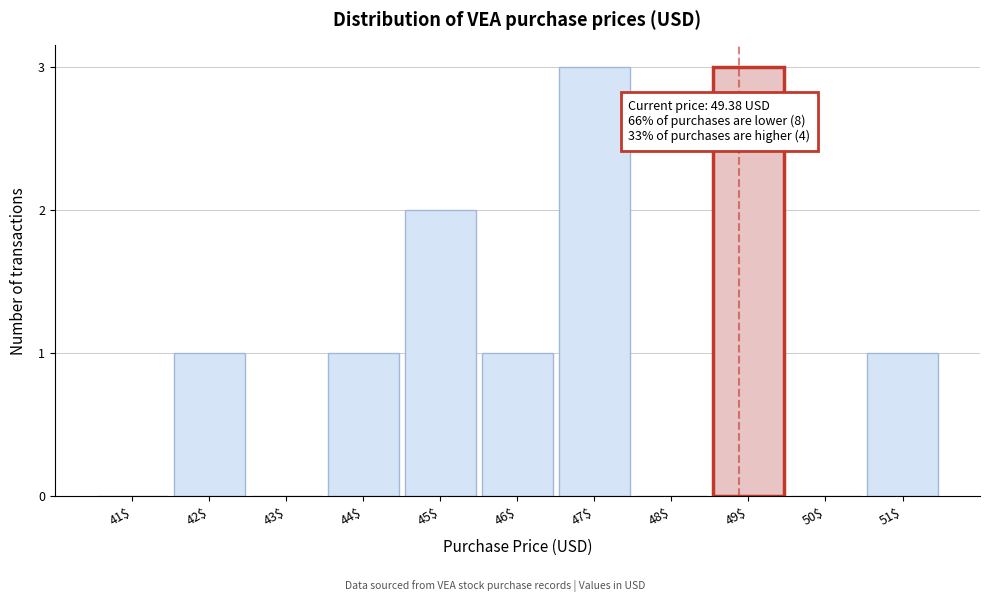

The chart shows a value of 3 at 47$. True or false?

True